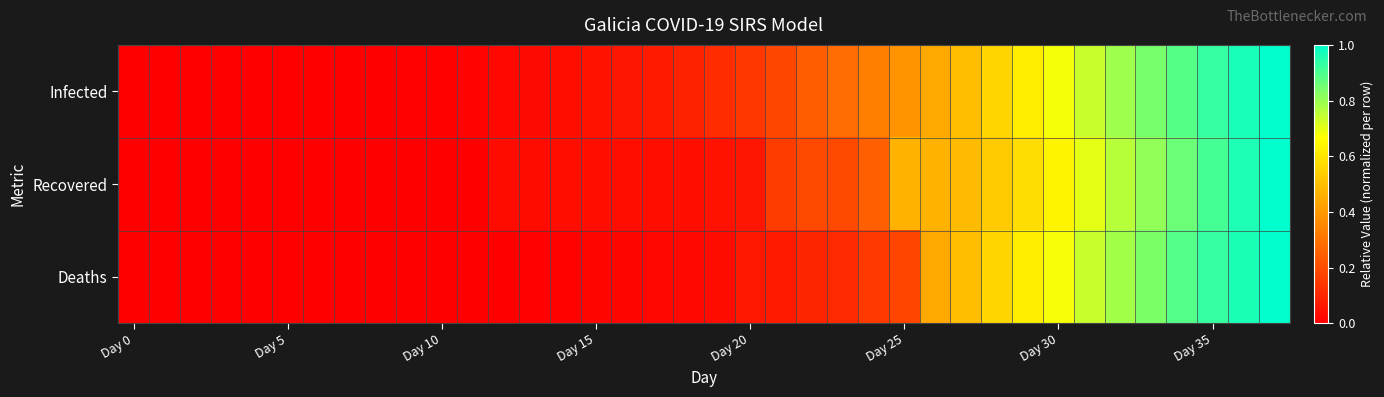

How many data points does each series have?

38